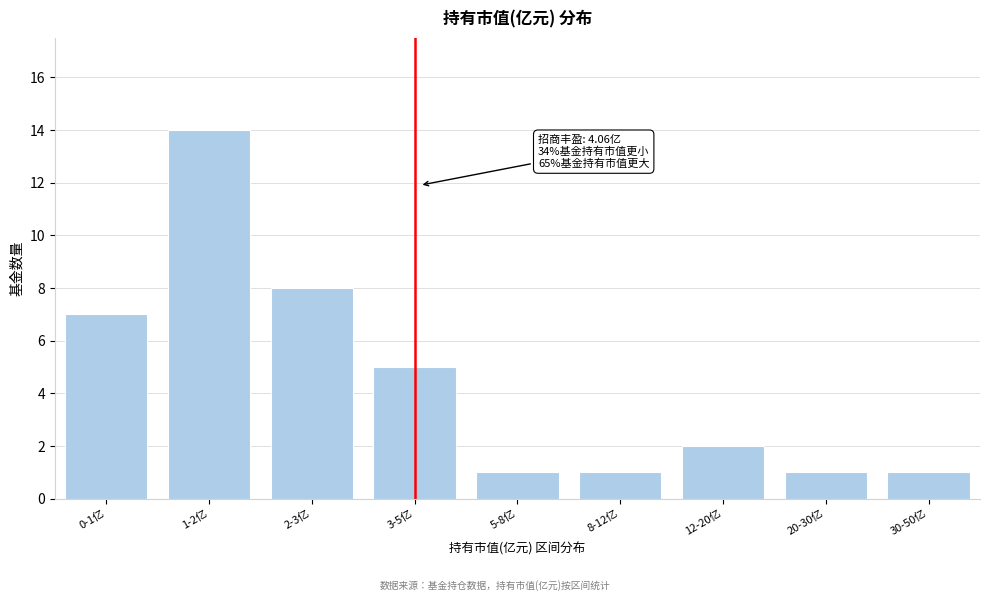

Reading left to right, transcribe all the data shown in this chart.

7	14	8	5	1	1	2	1	1